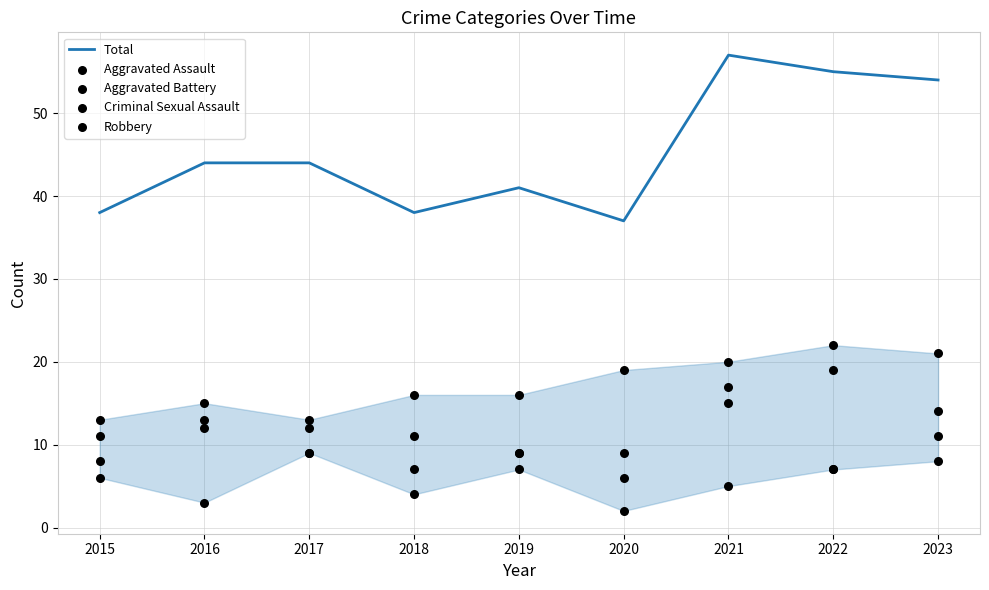

Is the value of Robbery at 2017 greater than the value of Total at 2015?

No